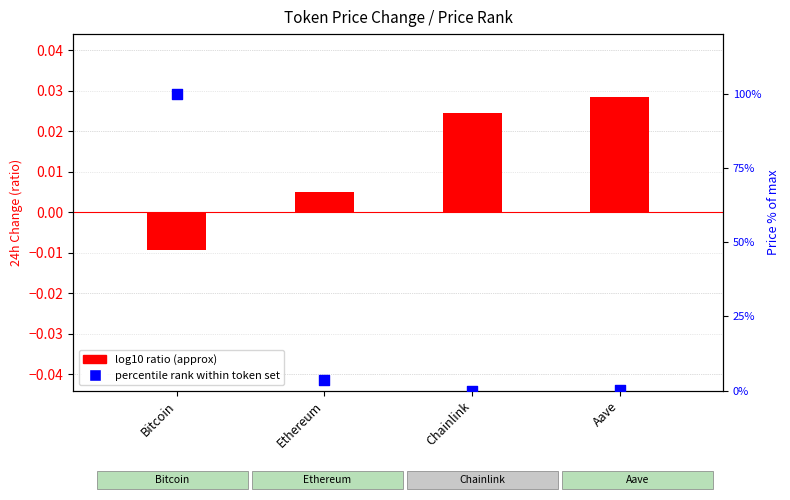

At which category is the sum across all series the highest?

Bitcoin